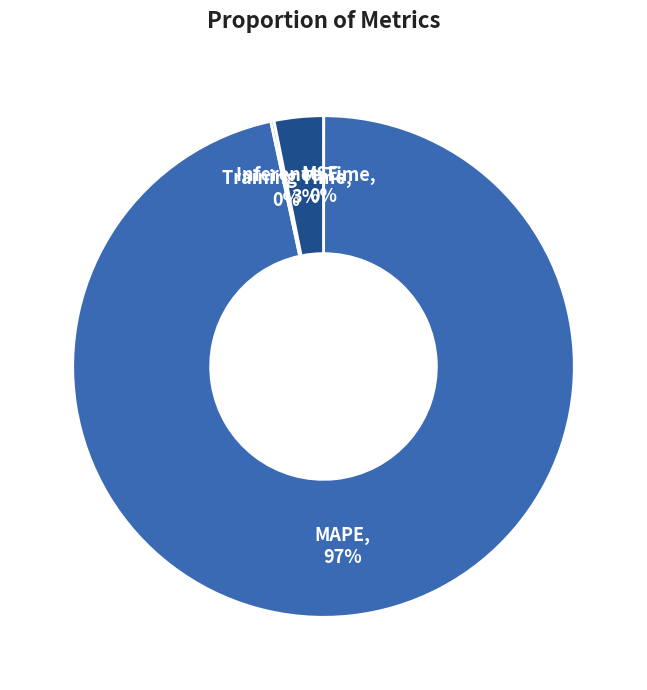

Rank the categories by value from lowest to highest.

MSE, Training Time, Inference Time, MAPE